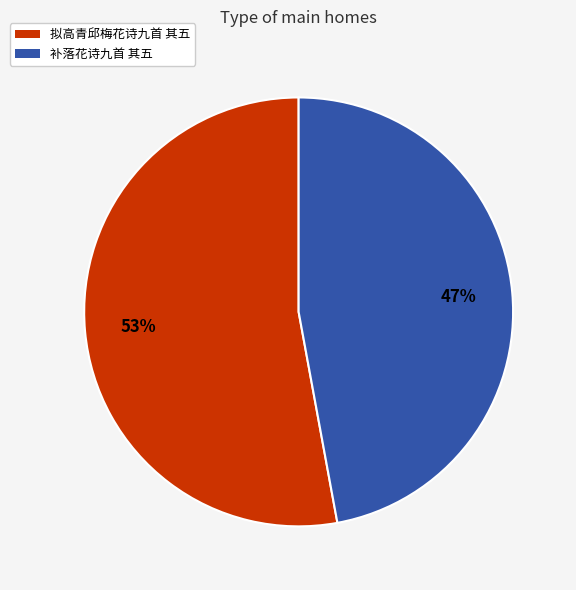

What is the majority slice?

拟高青邱梅花诗九首 其五